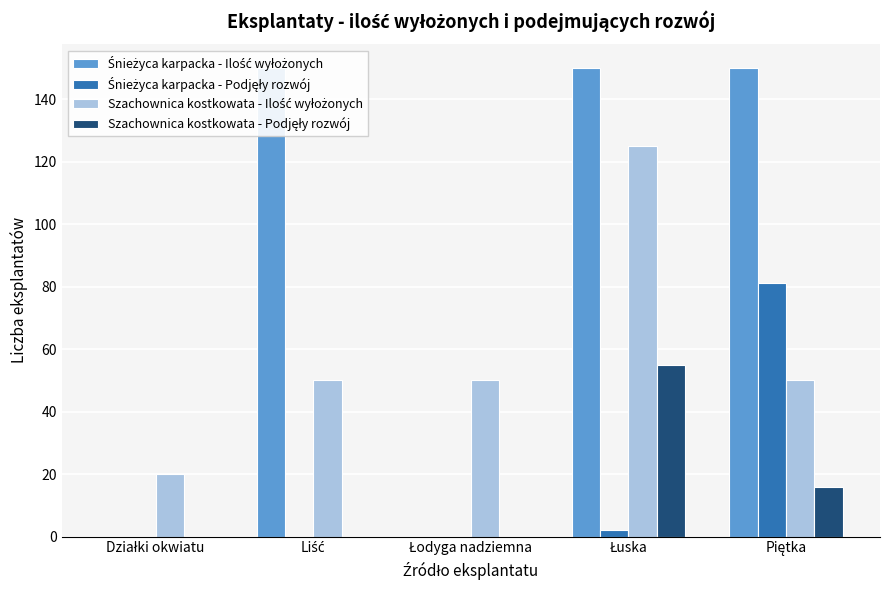

What is the total value across all series at Łodyga nadziemna?

50